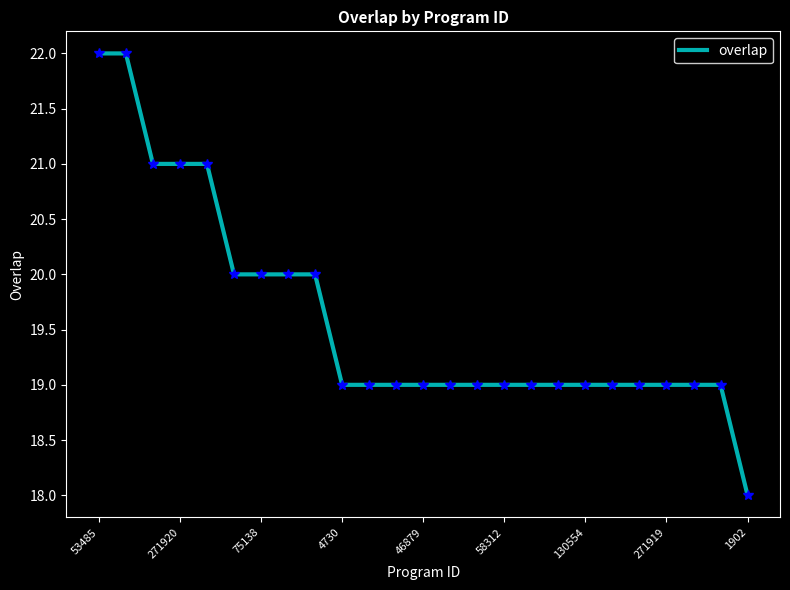

What is the greatest value displayed?

22